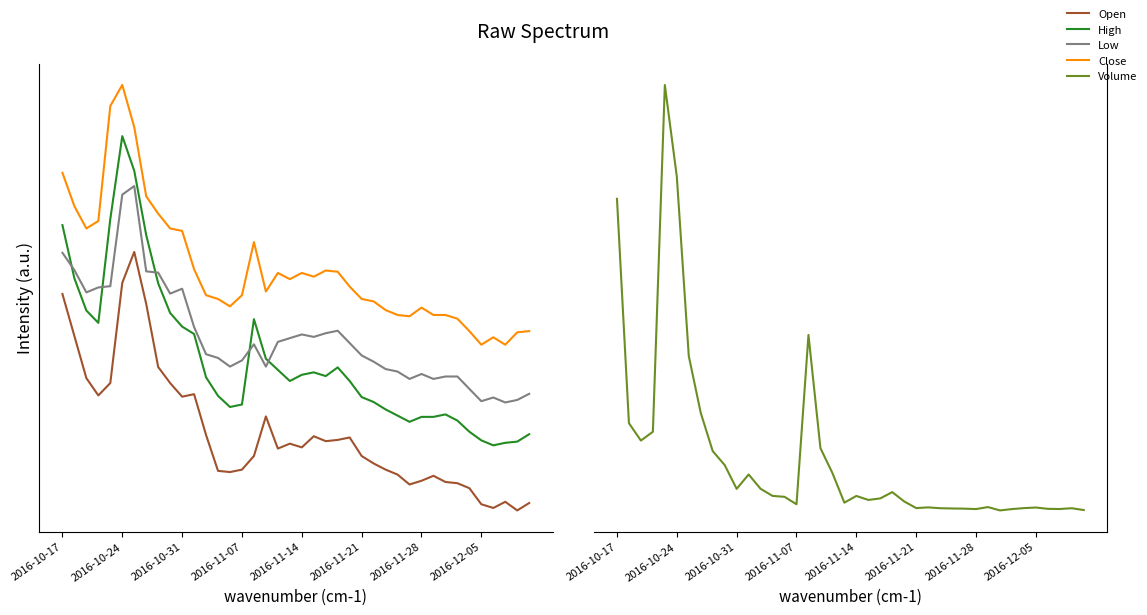

What is the lowest value of the Open series?

7063